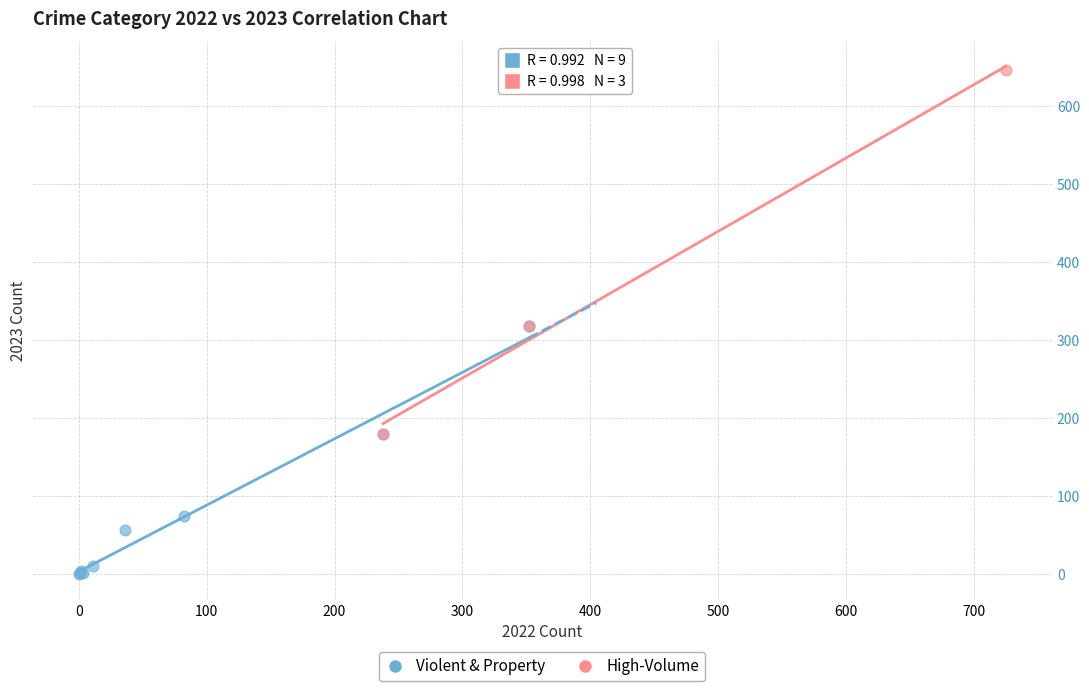

Which series contains the highest Y value?

High-Volume